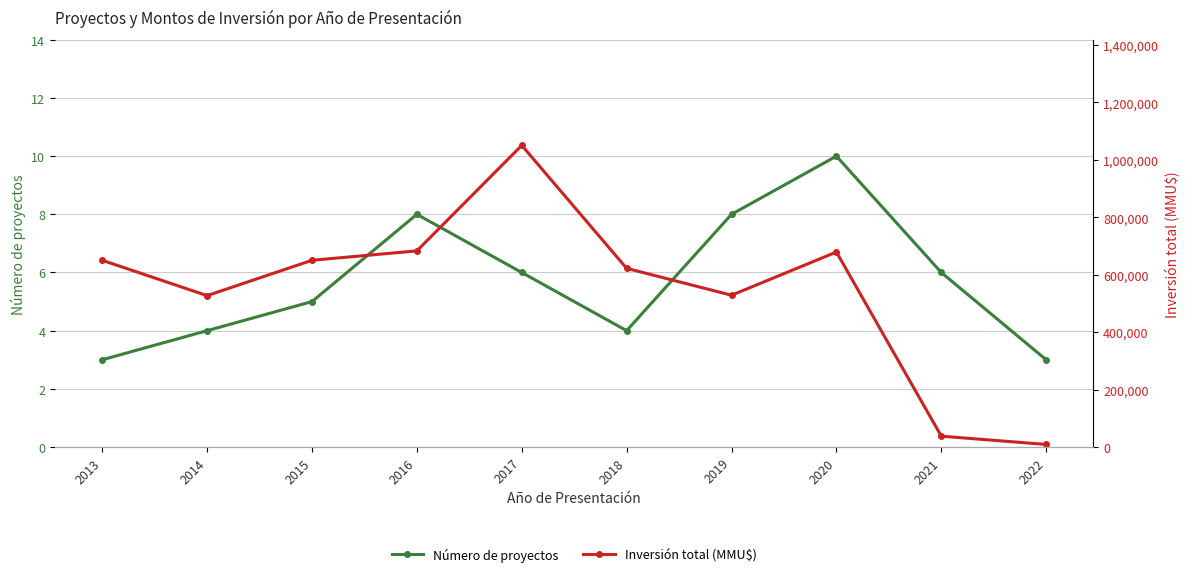

How many lines are shown in the chart?

2